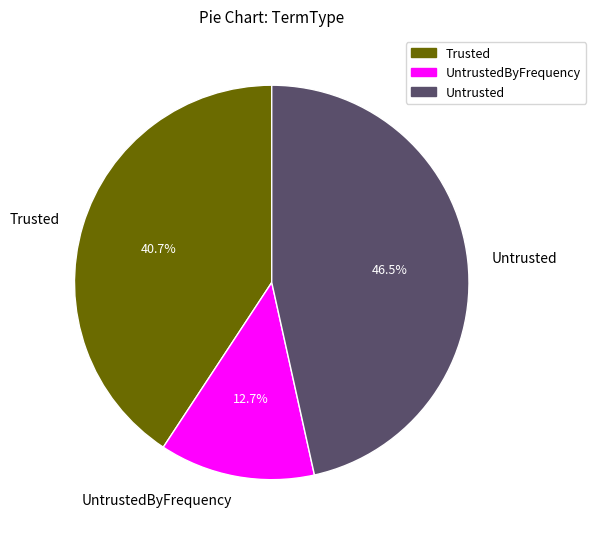

Rank the categories by value from highest to lowest.

Untrusted, Trusted, UntrustedByFrequency